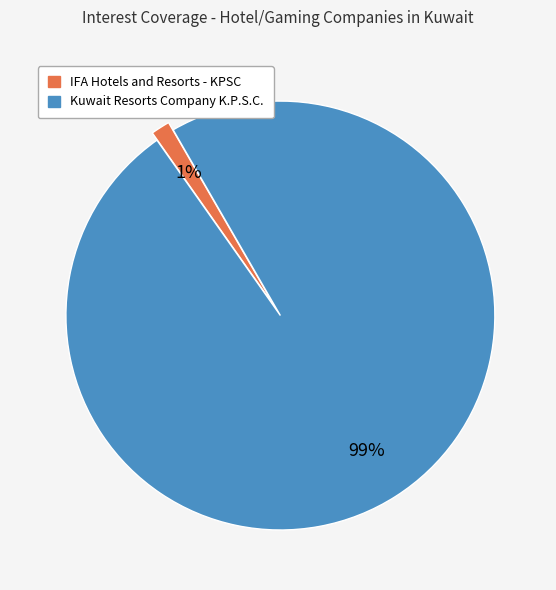

Does IFA Hotels and Resorts - KPSC represent more than half of the total?

No